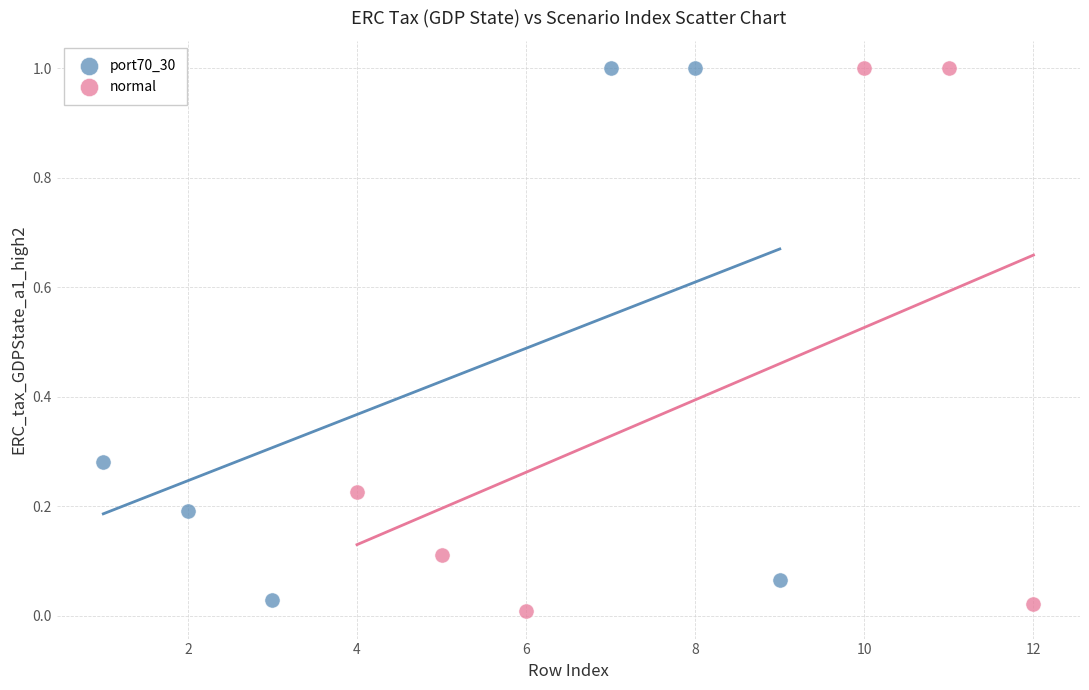

Which series has the widest spread of Y values?

normal